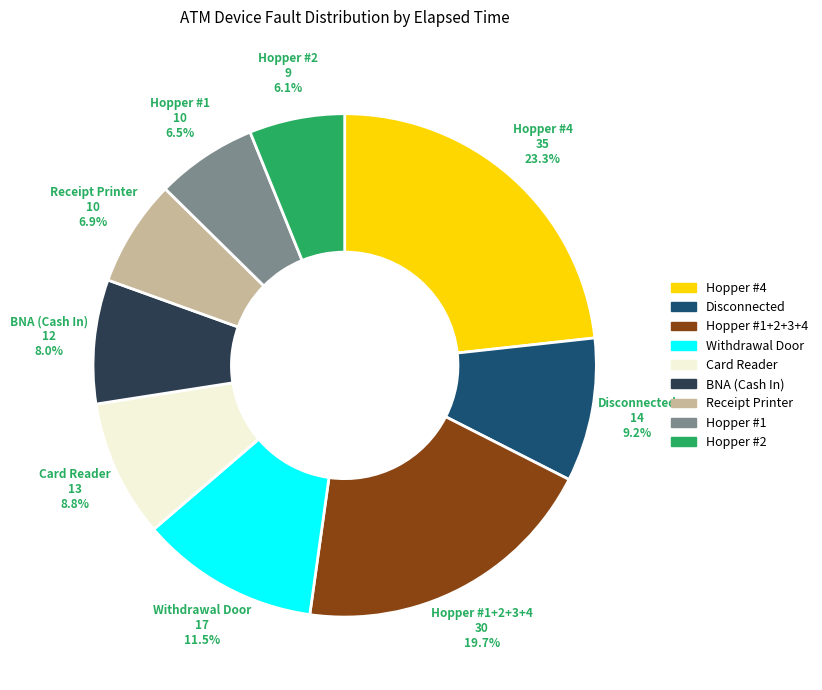

Is there a majority slice in this chart?

No